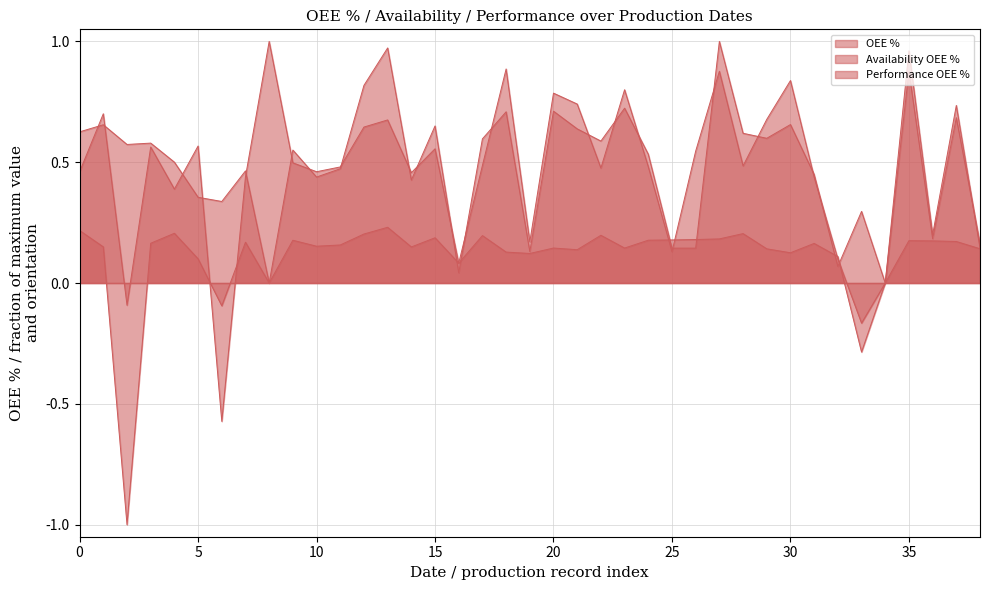

Where is the first local minimum for Availability OEE %?

2023-03-27